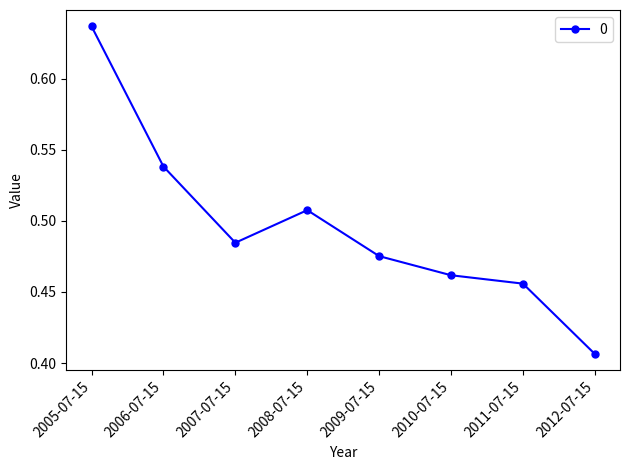

At which category does the chart reach its minimum across all series?

2012-07-15